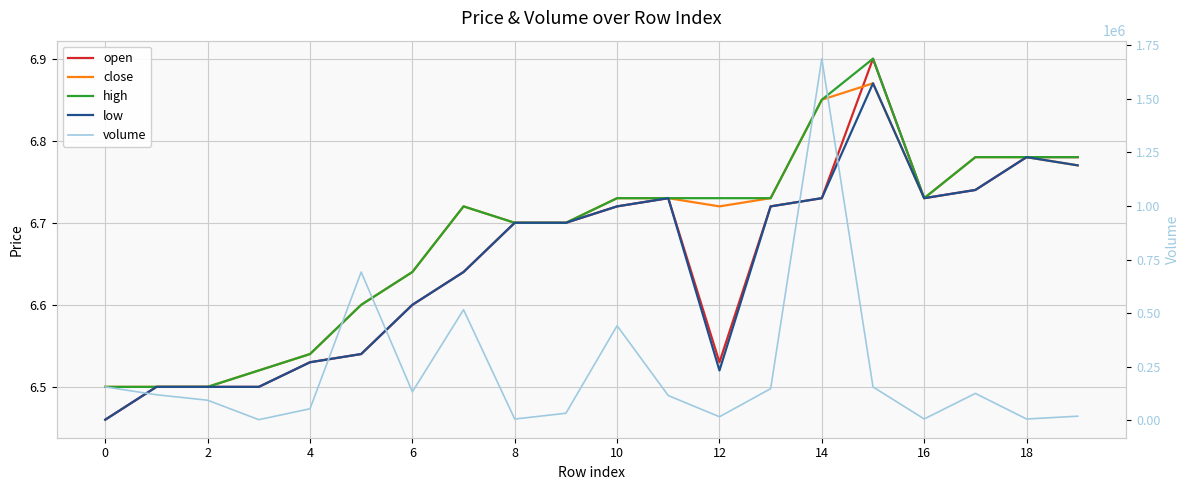

True or false: volume and high cross at least once.

False